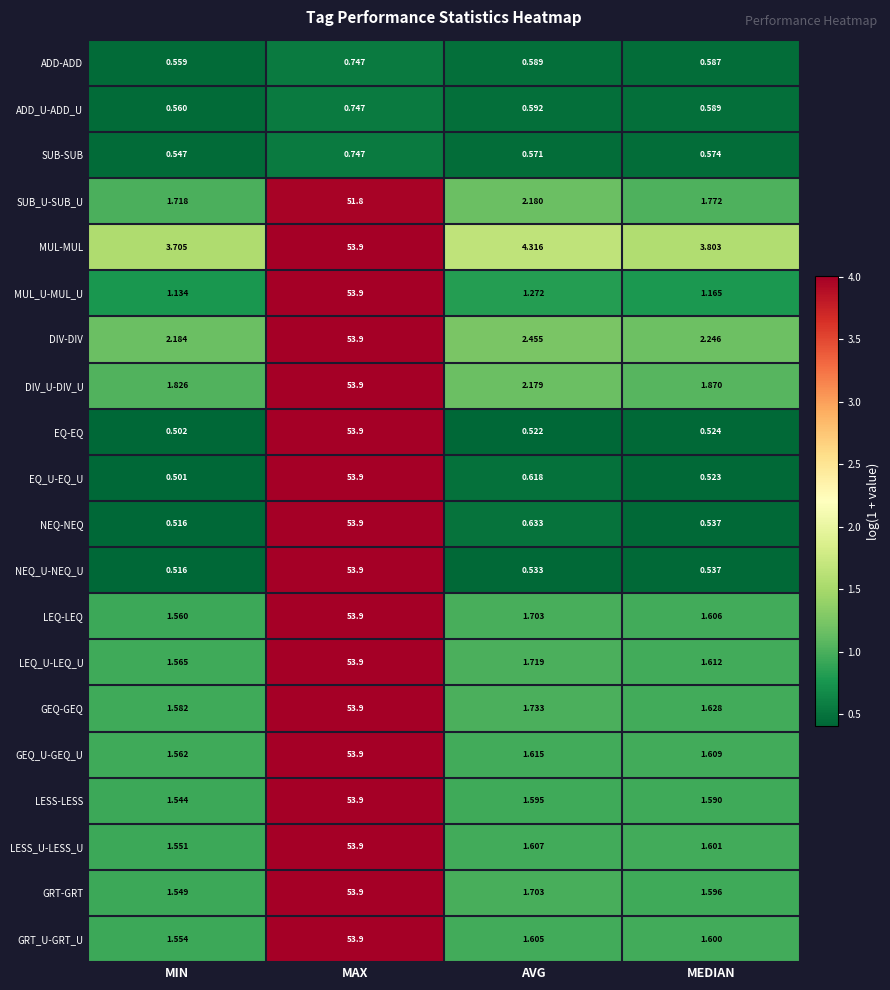

At which label is LEQ-LEQ closest to 27?

AVG